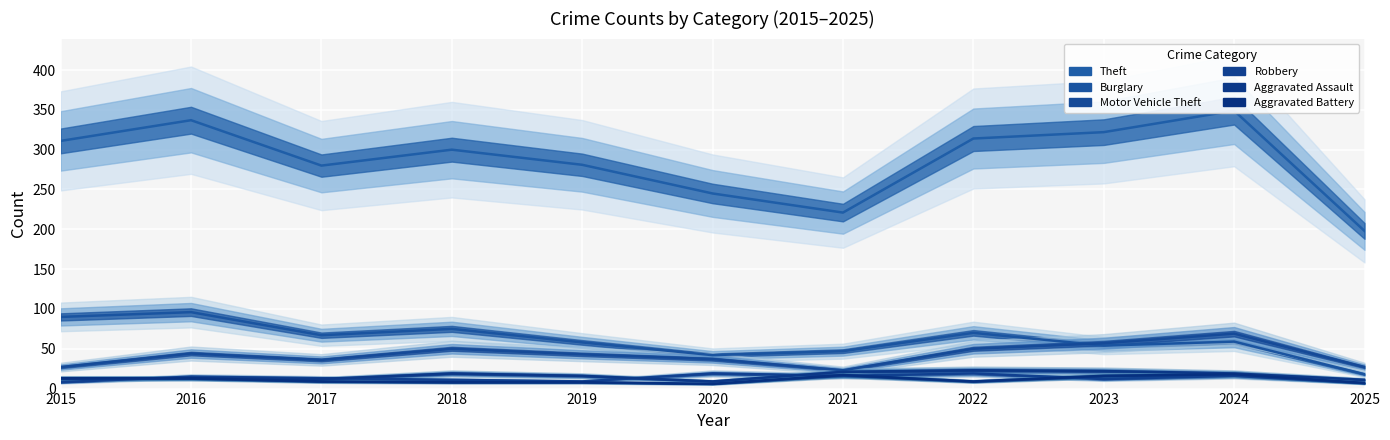

What is the minimum value for Aggravated Assault?

9